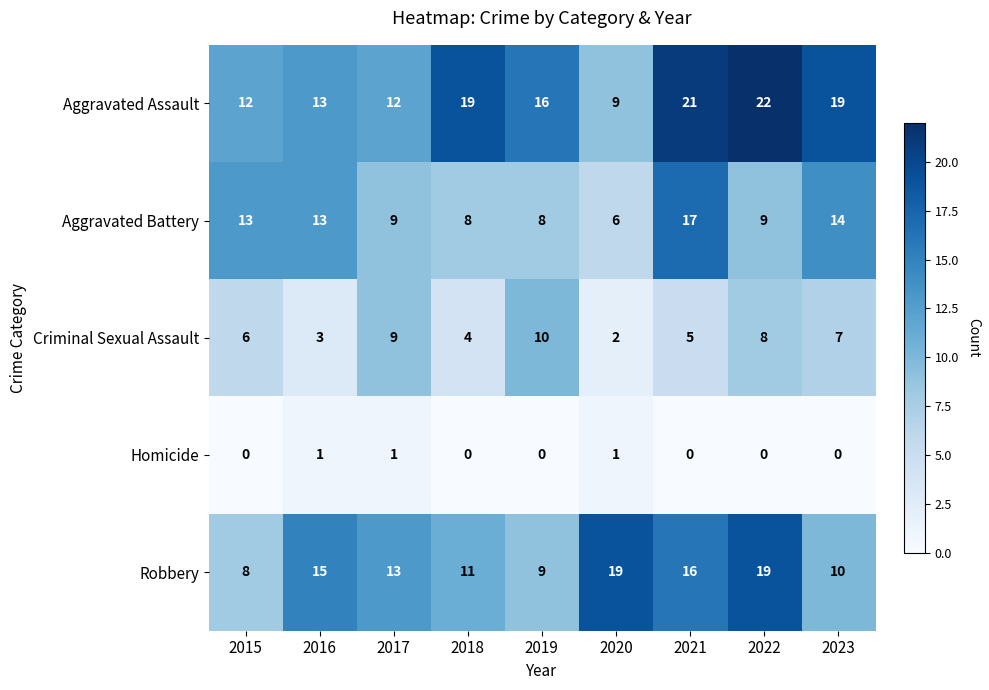

What is the sum of the Criminal Sexual Assault values at 2019 and 2015?

16